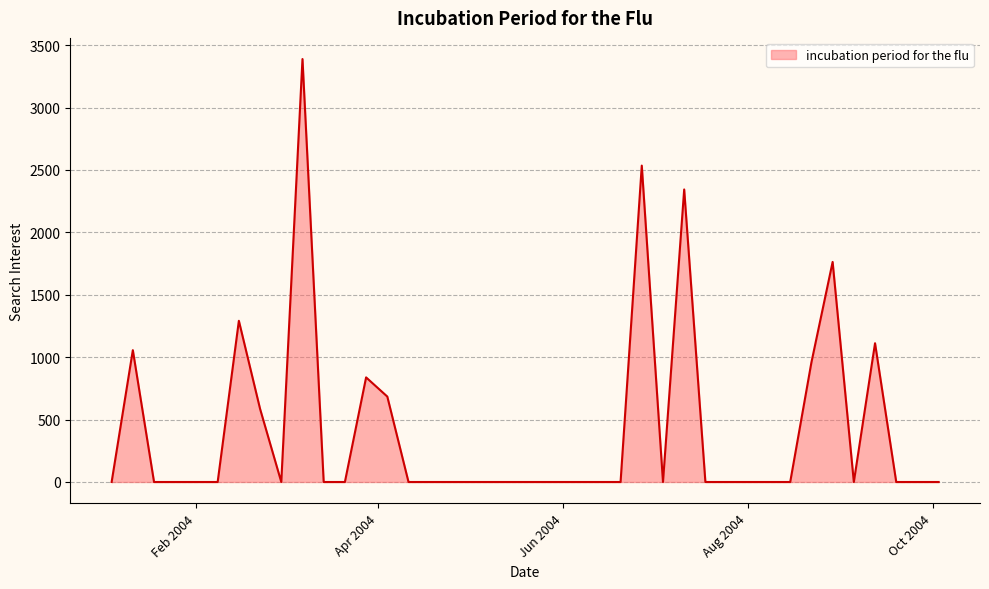

What is the greatest value displayed?

3388.3